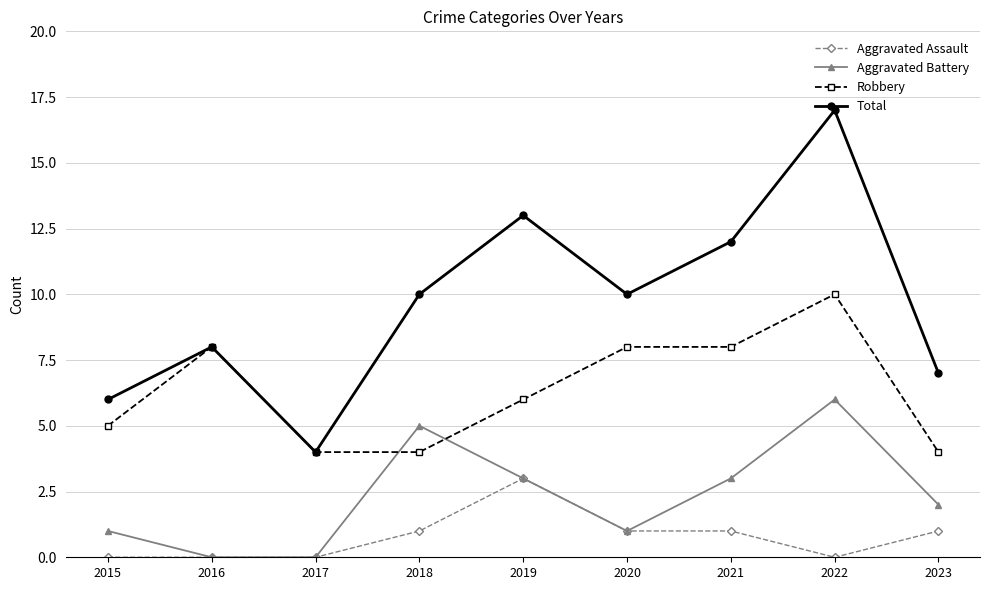

How many values in the Aggravated Assault series are below 1?

4